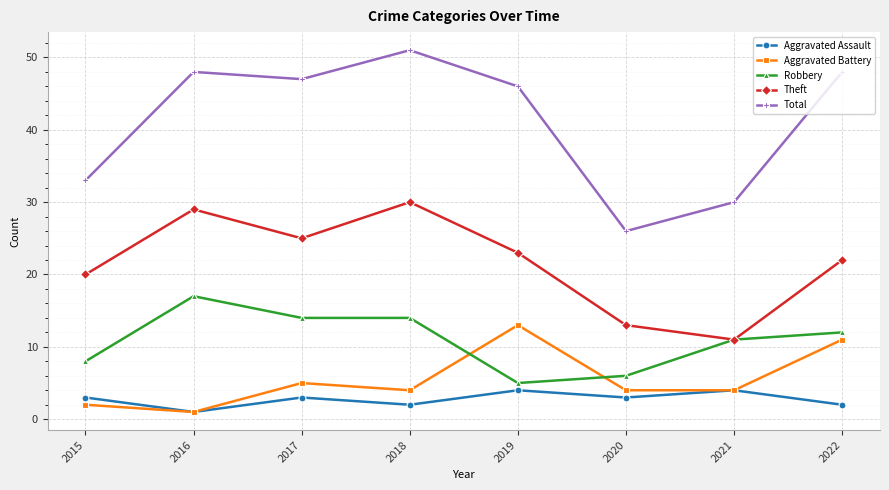

What is the spread (max minus min) of values at 2017?

44